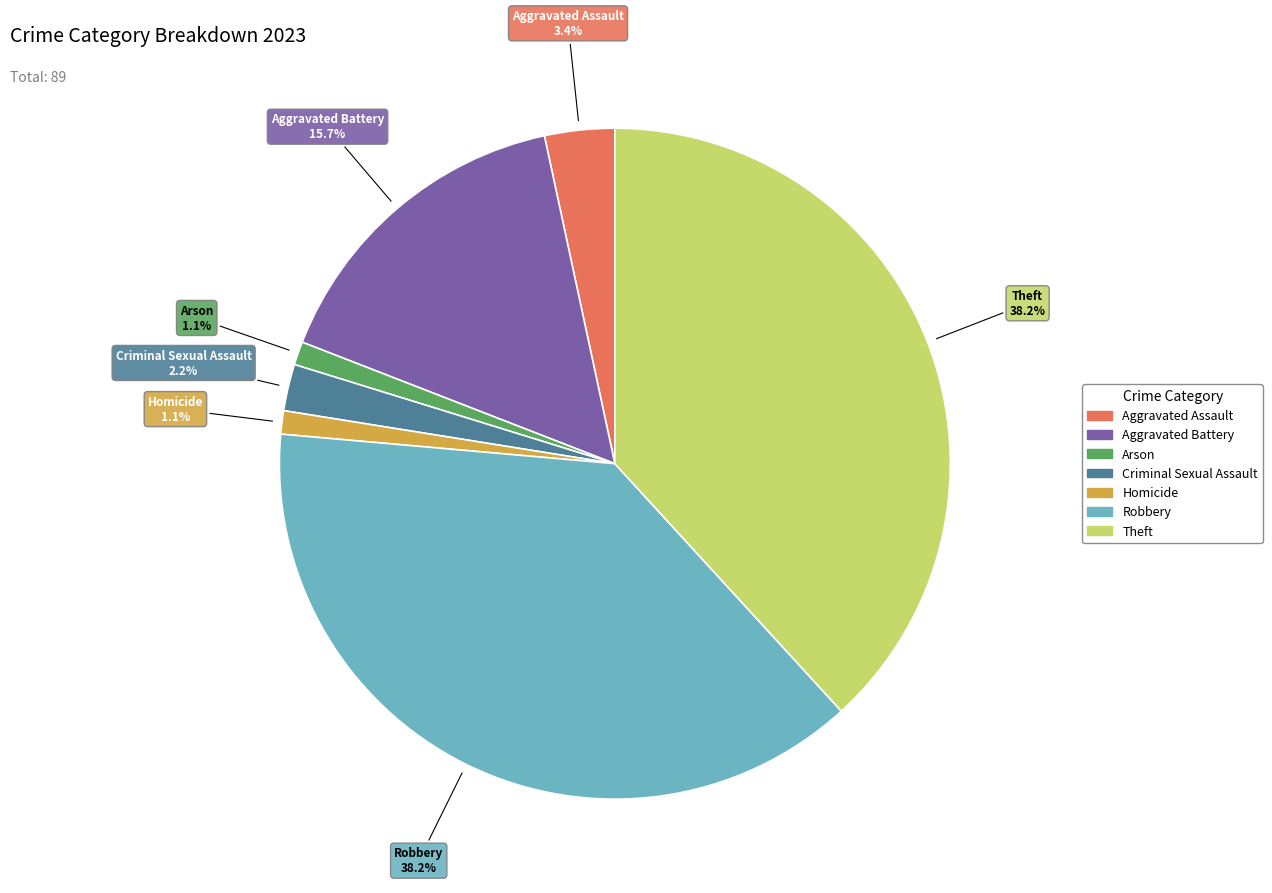

Does Aggravated Battery account for over 50% of the chart?

No